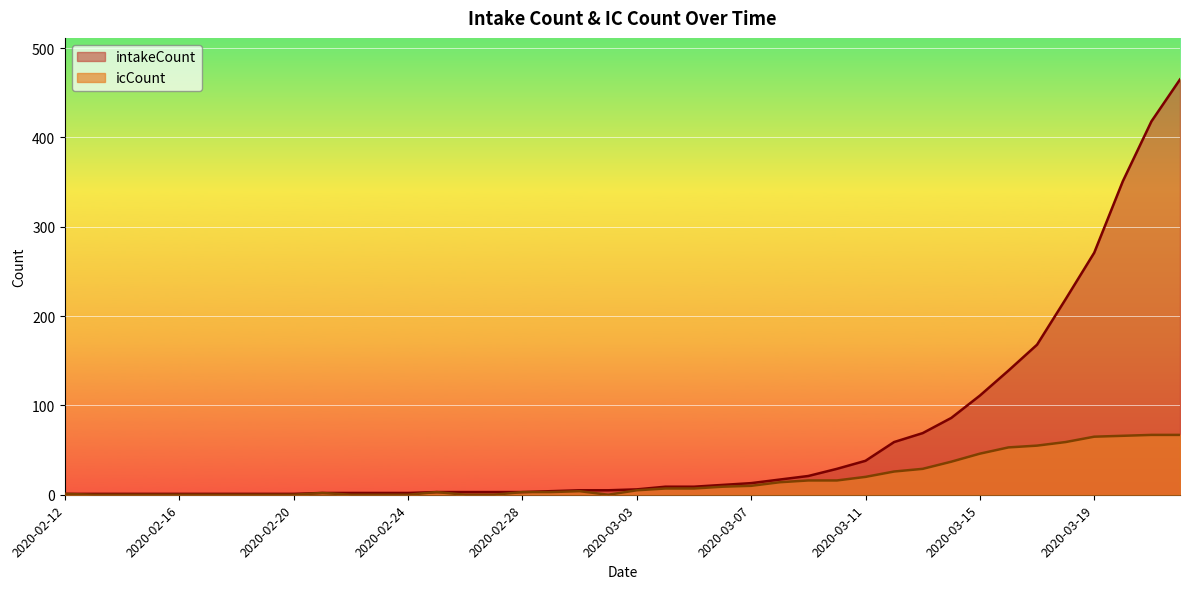

Reading left to right, extract all data points from this chart.

intakeCount: 2020-02-12=1	2020-02-13=1	2020-02-14=1	2020-02-15=1	2020-02-16=1	2020-02-17=1	2020-02-18=1	2020-02-19=1	2020-02-20=1	2020-02-21=2	2020-02-22=2	2020-02-23=2	2020-02-24=2	2020-02-25=3	2020-02-26=3	2020-02-27=3	2020-02-28=3	2020-02-29=4	2020-03-01=5	2020-03-02=5	2020-03-03=6	2020-03-04=9	2020-03-05=9	2020-03-06=11	2020-03-07=13	2020-03-08=17	2020-03-09=21	2020-03-10=29	2020-03-11=38	2020-03-12=59	2020-03-13=69	2020-03-14=86	2020-03-15=111	2020-03-16=139	2020-03-17=168	2020-03-18=219	2020-03-19=271	2020-03-20=351	2020-03-21=418	2020-03-22=465
icCount: 2020-02-12=1	2020-02-13=0	2020-02-14=0	2020-02-15=0	2020-02-16=0	2020-02-17=0	2020-02-18=0	2020-02-19=0	2020-02-20=0	2020-02-21=2	2020-02-22=0	2020-02-23=0	2020-02-24=0	2020-02-25=3	2020-02-26=0	2020-02-27=0	2020-02-28=3	2020-02-29=3	2020-03-01=4	2020-03-02=0	2020-03-03=5	2020-03-04=7	2020-03-05=7	2020-03-06=9	2020-03-07=10	2020-03-08=14	2020-03-09=16	2020-03-10=16	2020-03-11=20	2020-03-12=26	2020-03-13=29	2020-03-14=37	2020-03-15=46	2020-03-16=53	2020-03-17=55	2020-03-18=59	2020-03-19=65	2020-03-20=66	2020-03-21=67	2020-03-22=67